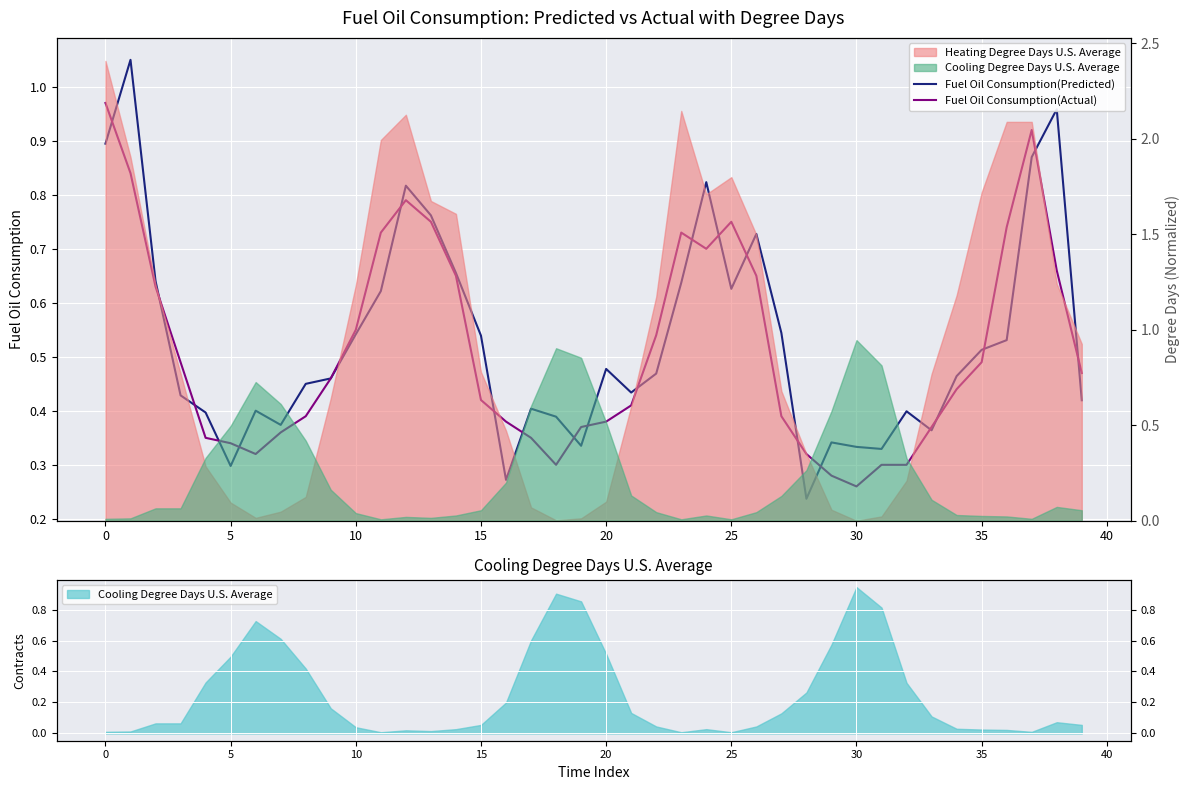

At which label does Fuel Oil Consumption(Actual) reach its minimum?

30